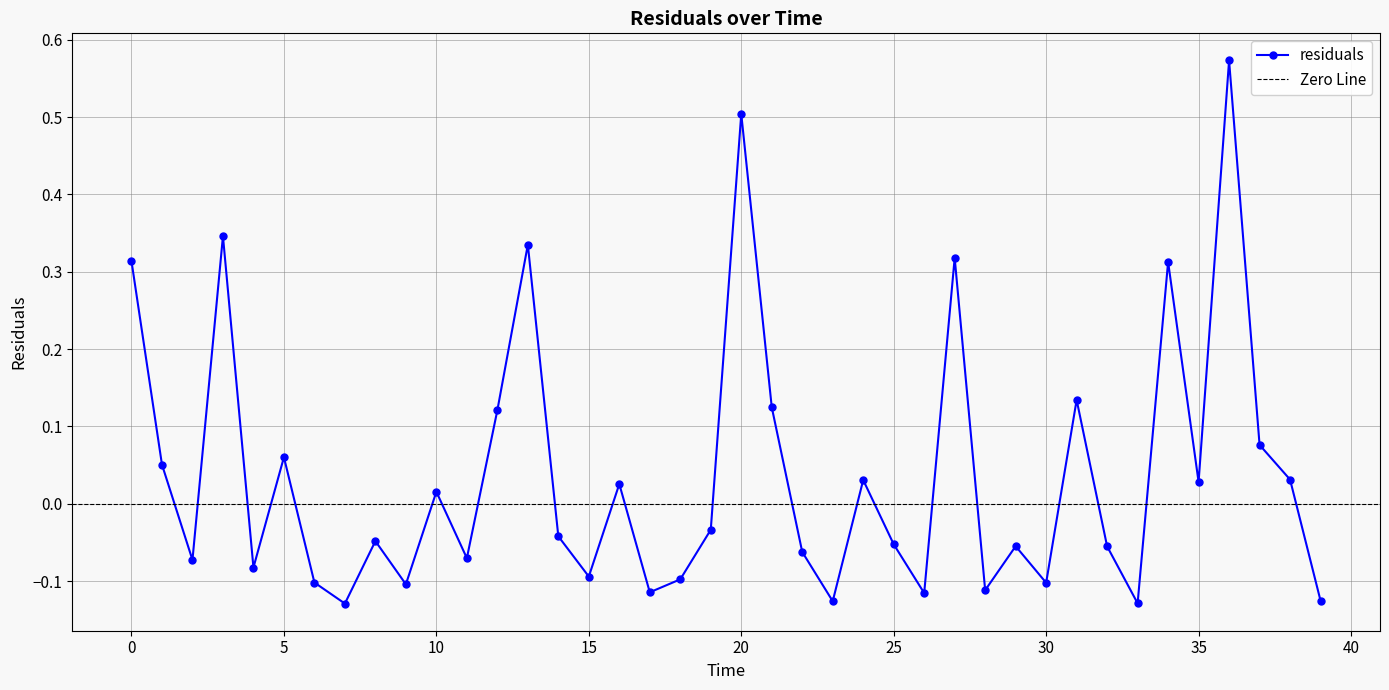

Which label corresponds to the largest value in the chart?

36.0